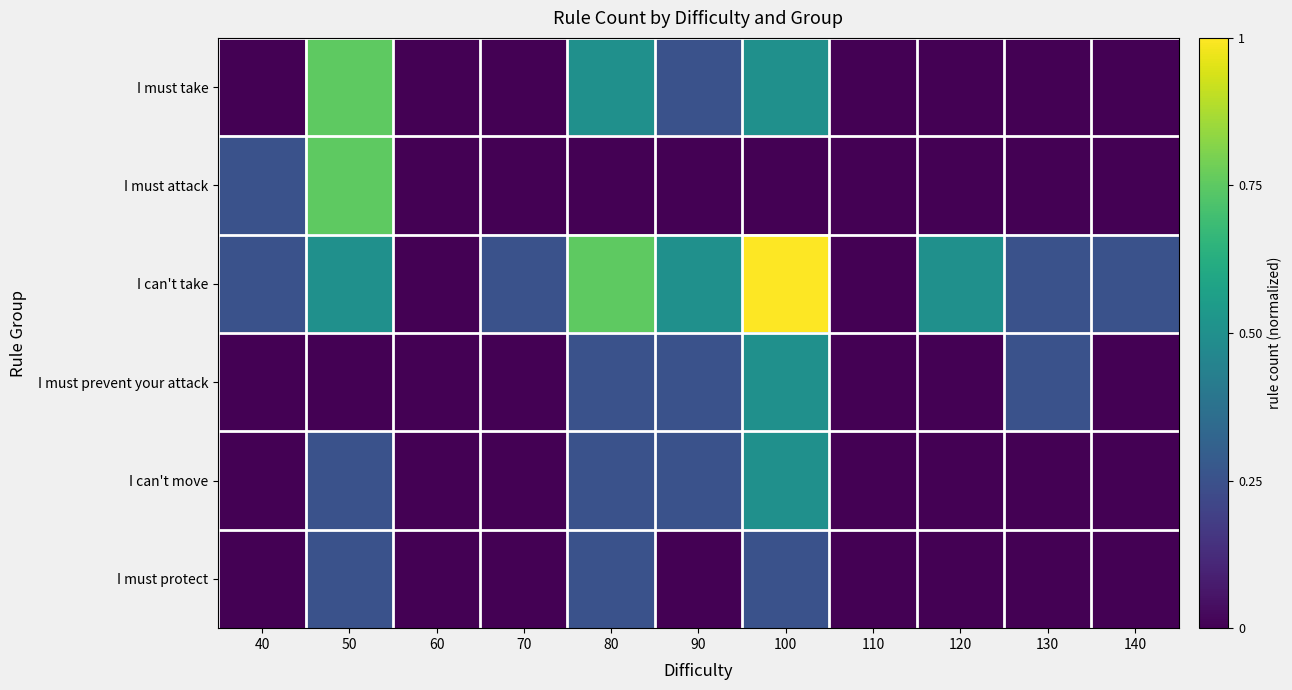

Which series has the largest total across all categories?

I can't take